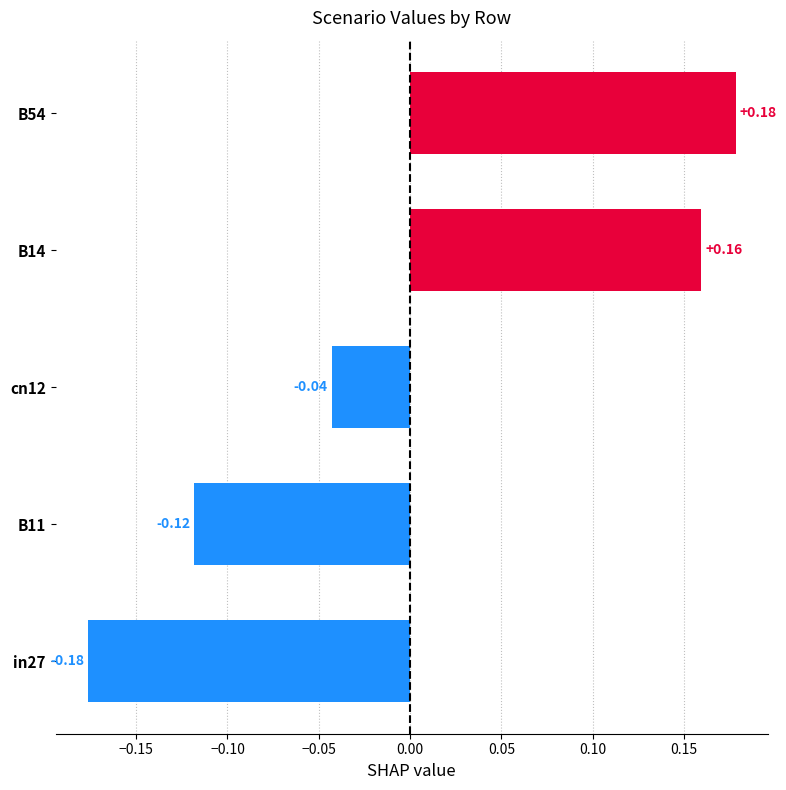

What is the change in value from B11 to B14?

+0.3